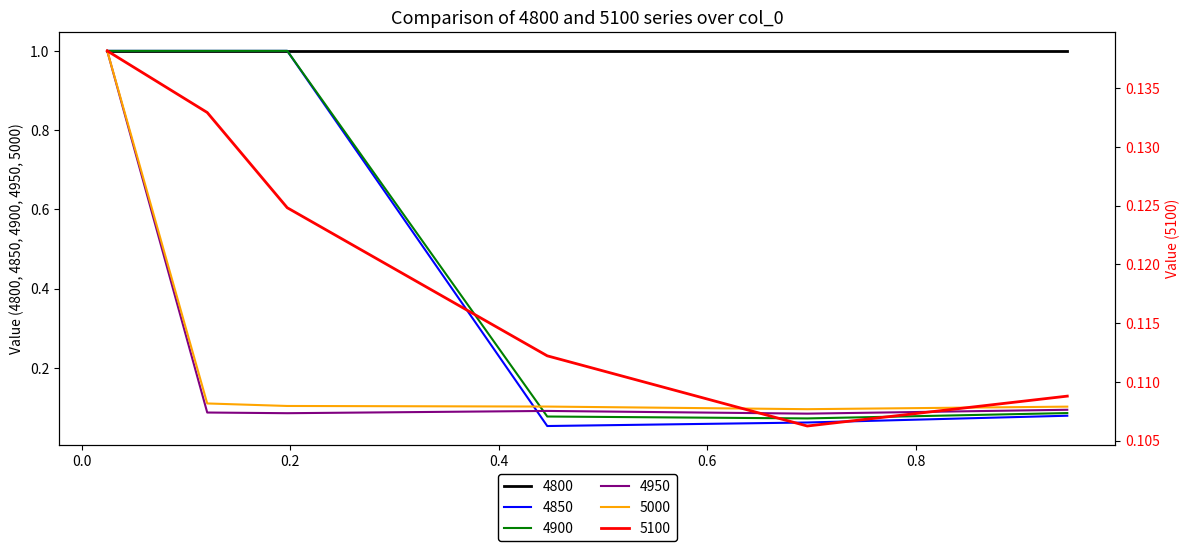

What is the spread (max minus min) of values at 0.02465753424657534?

0.9